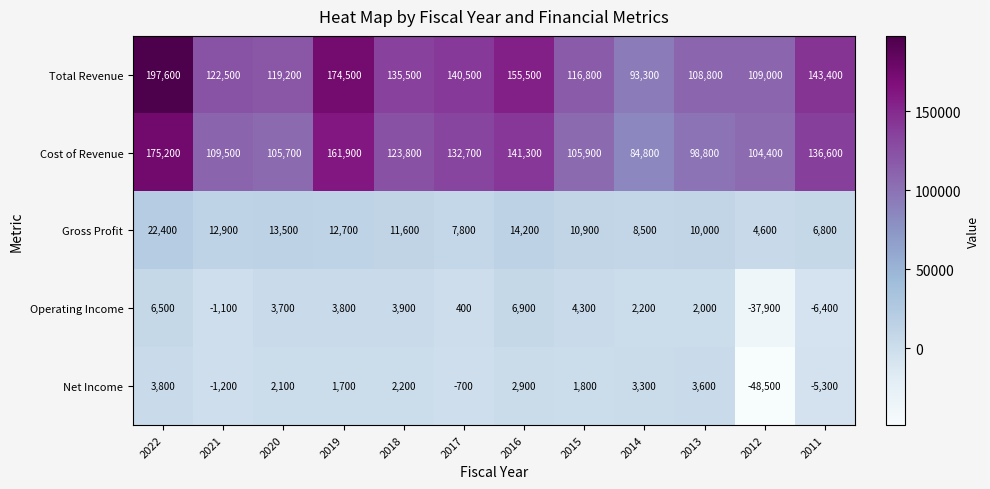

The Operating Income series shows -1100 at 2021. True or false?

True